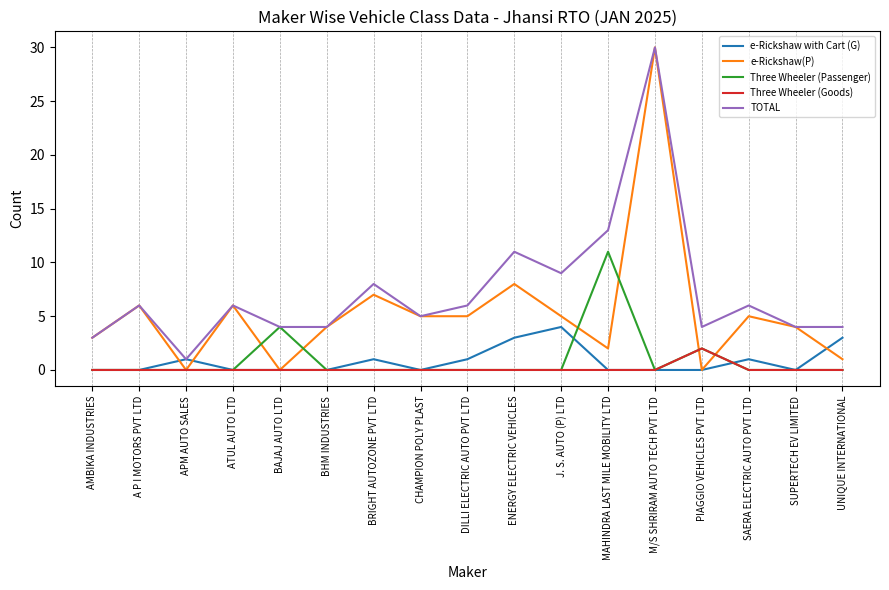

What position from the left is APM AUTO SALES?

3